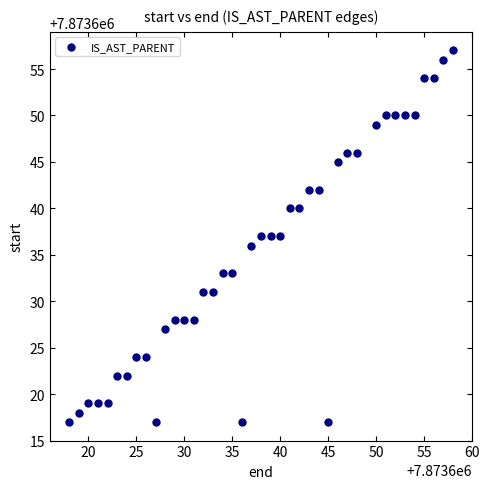

What is the range of X values (max minus min)?

40